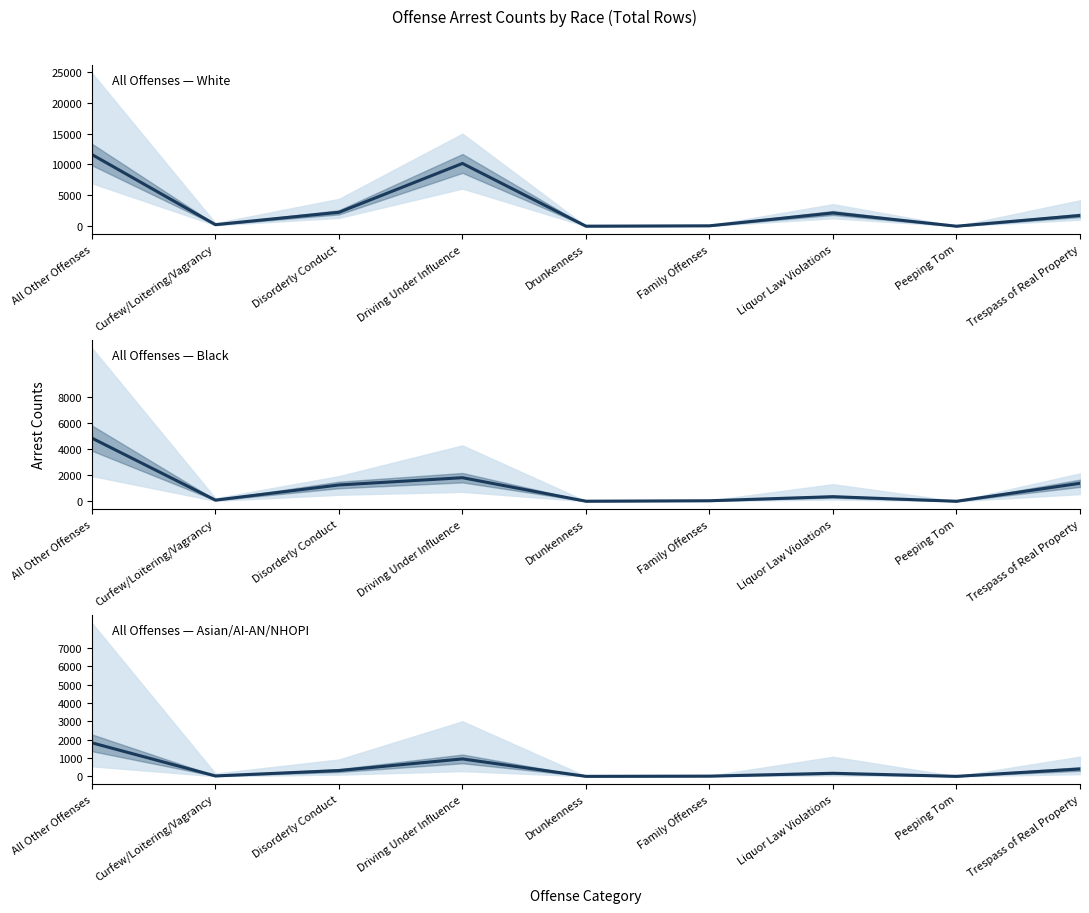

What is the spread (max minus min) of values at Peeping Tom?

9